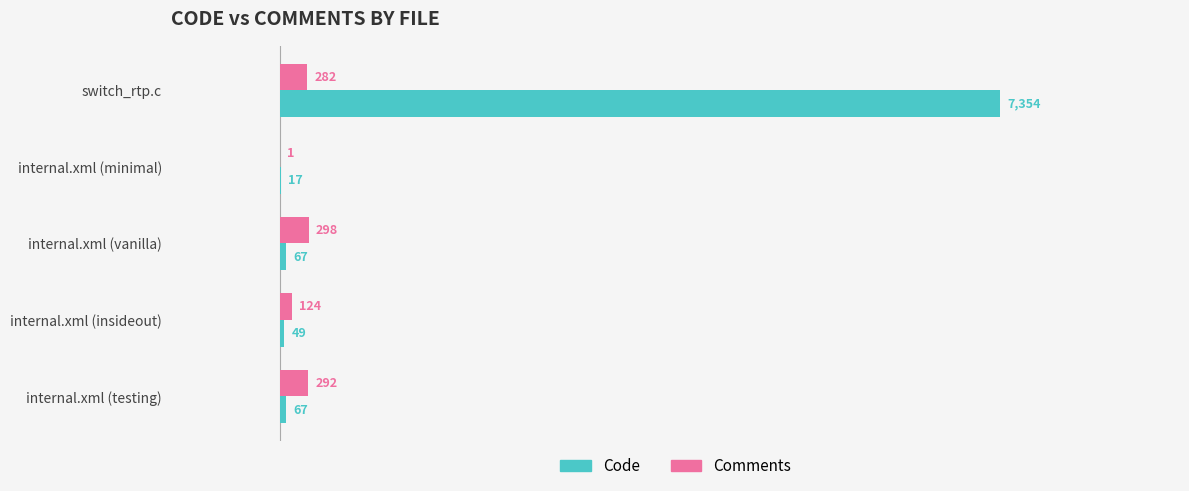

True or false: Code has a value of 17 at internal.xml (minimal).

True